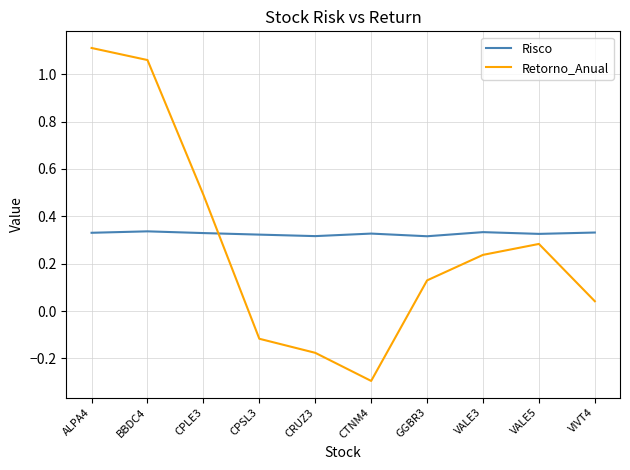

Between which two adjacent categories do Retorno_Anual and Risco first intersect?

CPLE3 and CPSL3